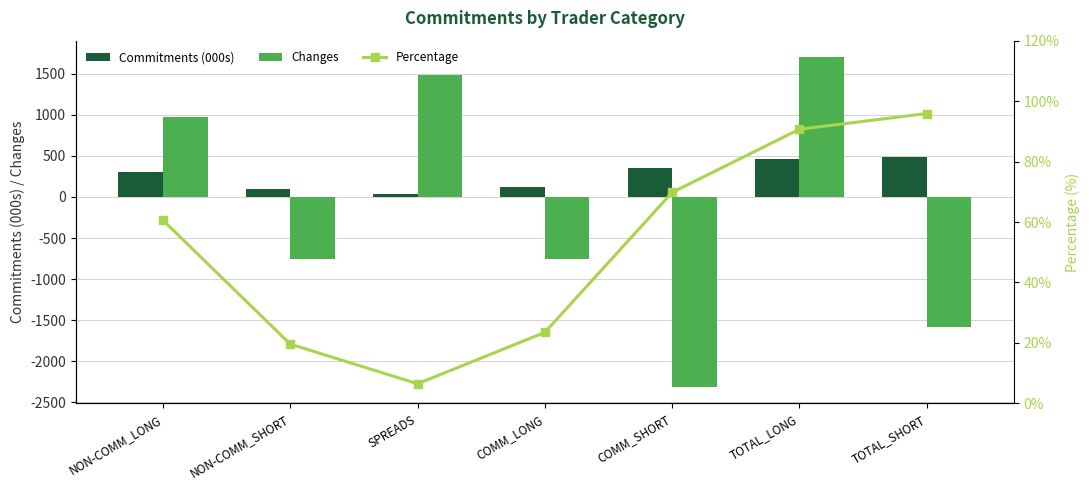

Is the value of Changes at COMM_SHORT greater than the value of Commitments (000s) at COMM_LONG?

No